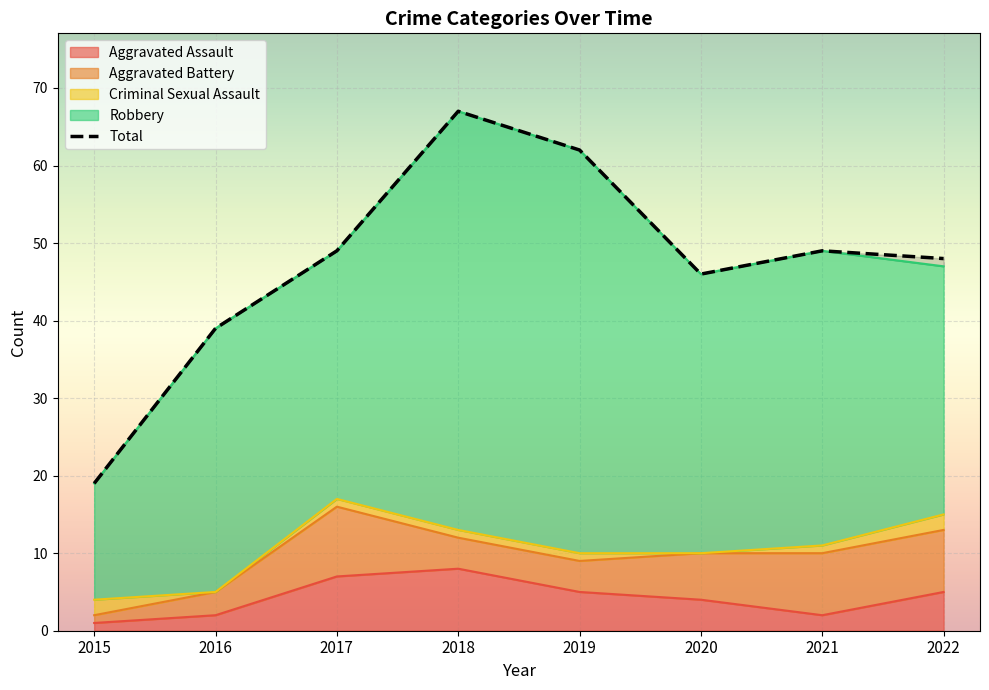

What is the sum of all values?

379